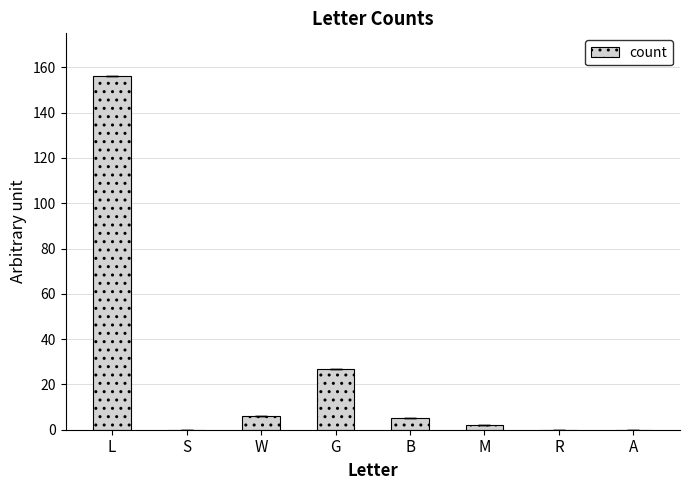

True or false: the data shows 42 at G.

False